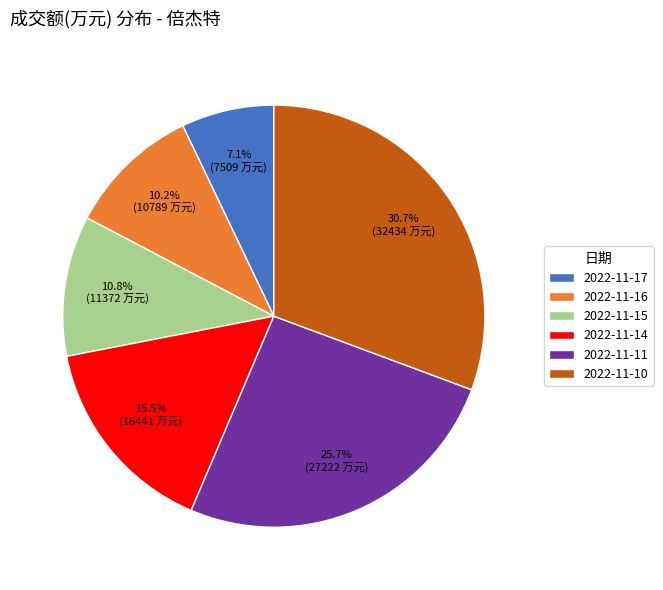

How much of the chart is everything except 2022-11-11?

74.3%